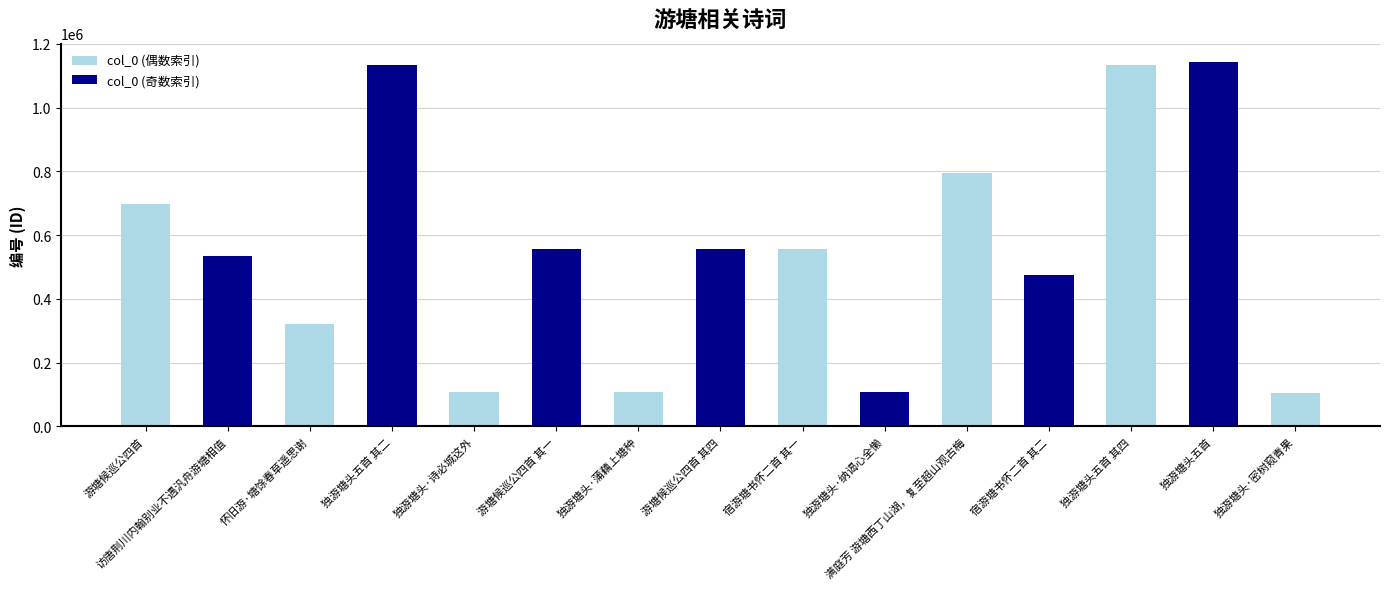

Does the chart contain any negative values?

No